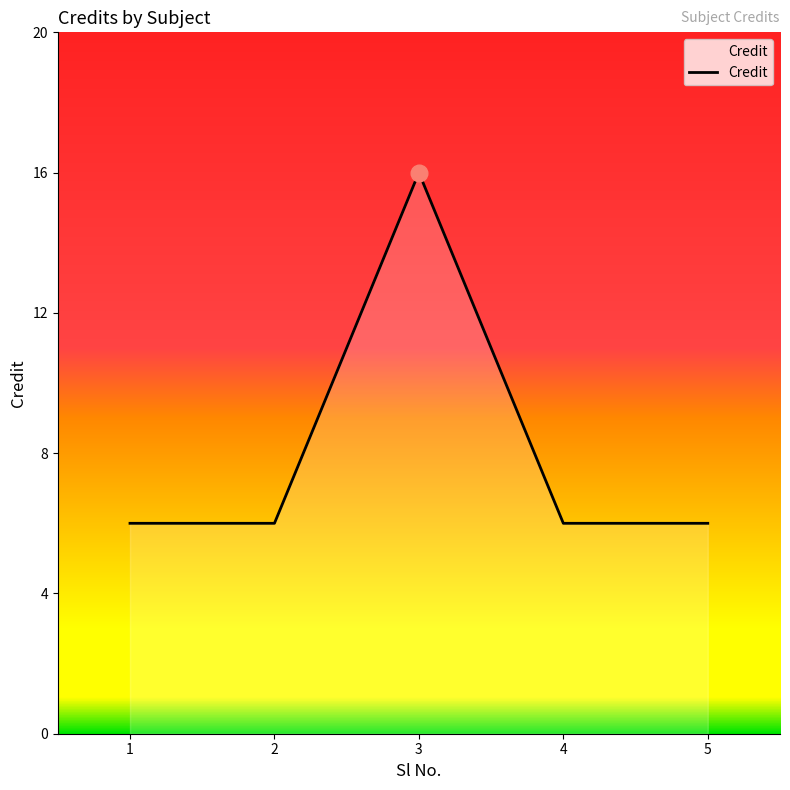

Count the values in the range 6 to 7.

4